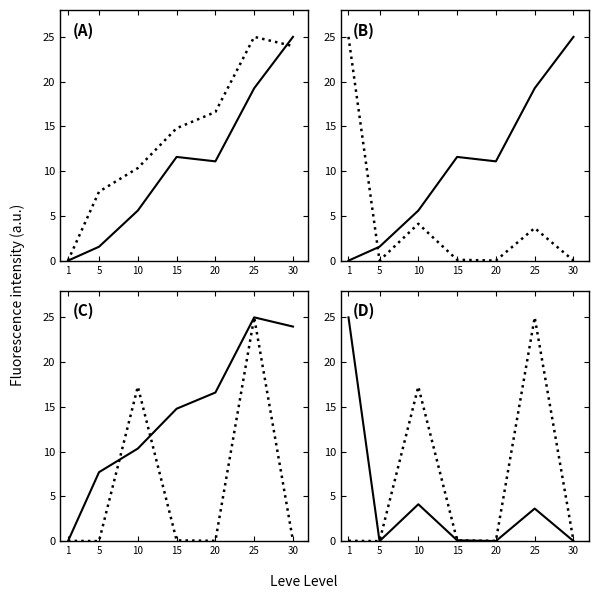

Which category has the lowest value in the Leve Gil series?

1